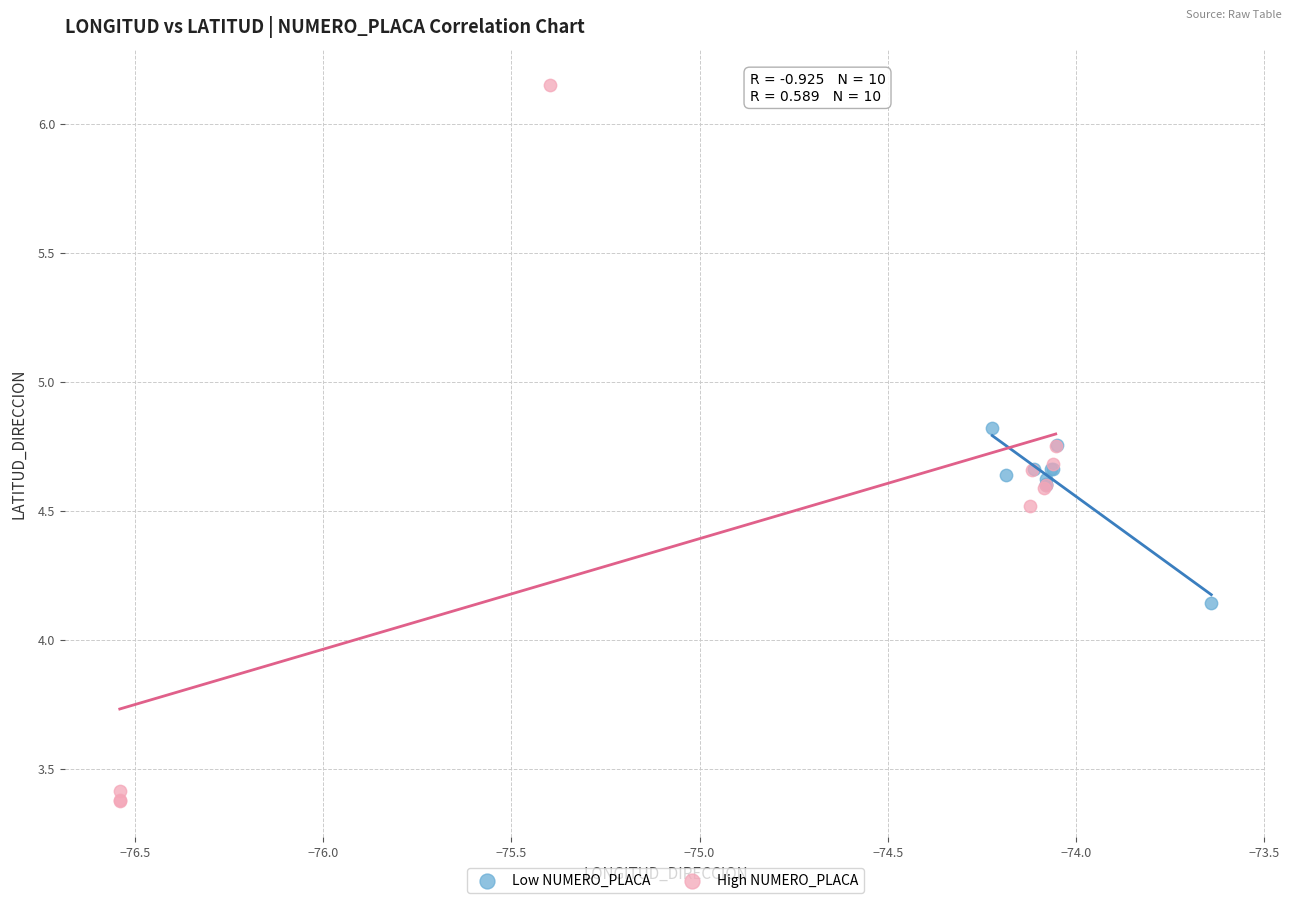

Which series has the largest Y range (max minus min)?

High NUMERO_PLACA